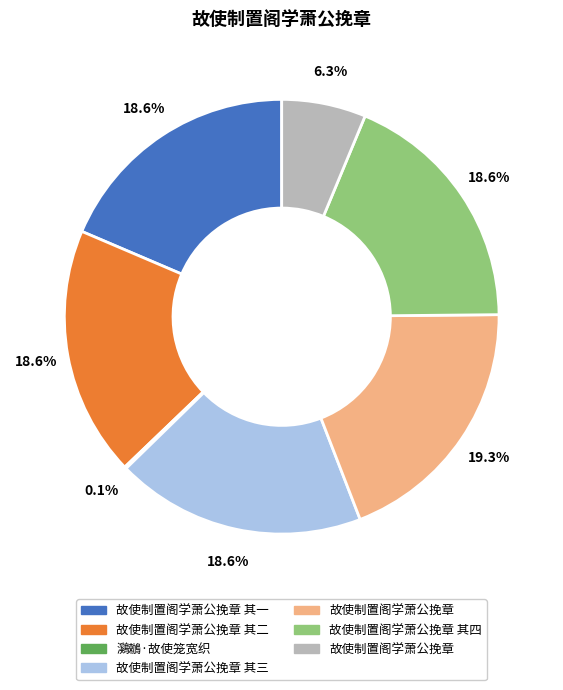

Does any single category account for the majority?

No